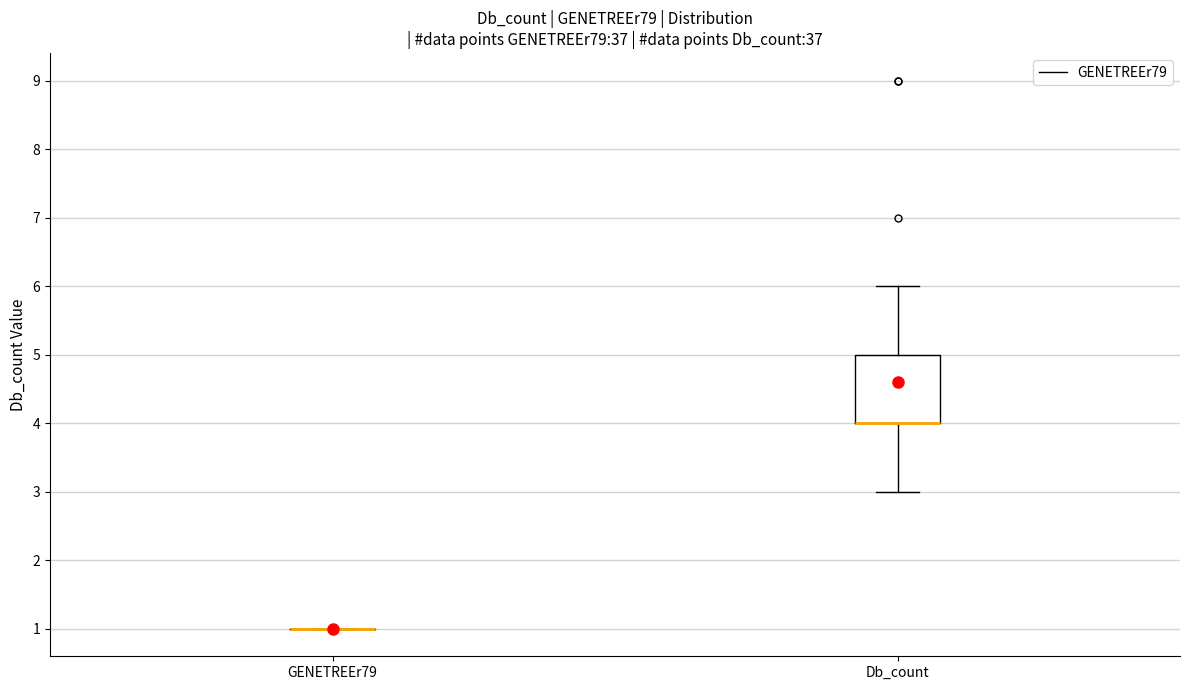

Which box is the tallest, from its lower edge to its upper edge?

Db_count